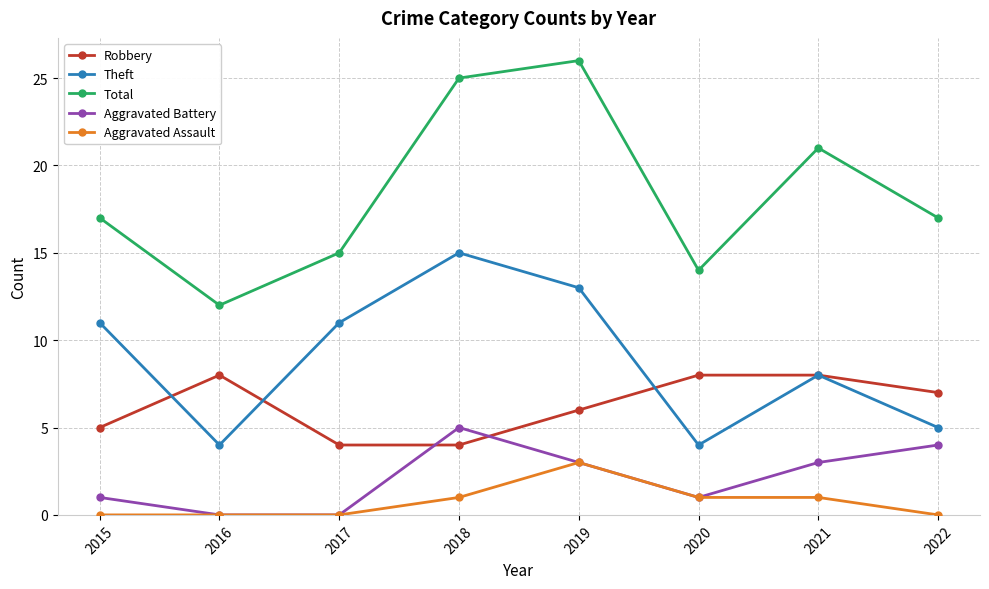

What is the maximum value shown in the chart?

26